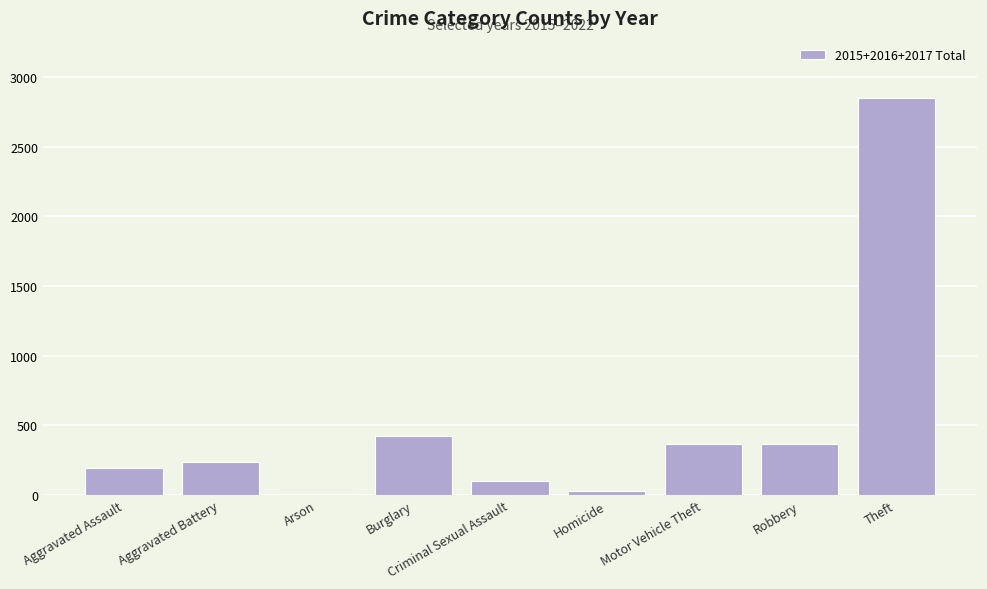

Which has a higher value, Theft or Aggravated Battery?

Theft